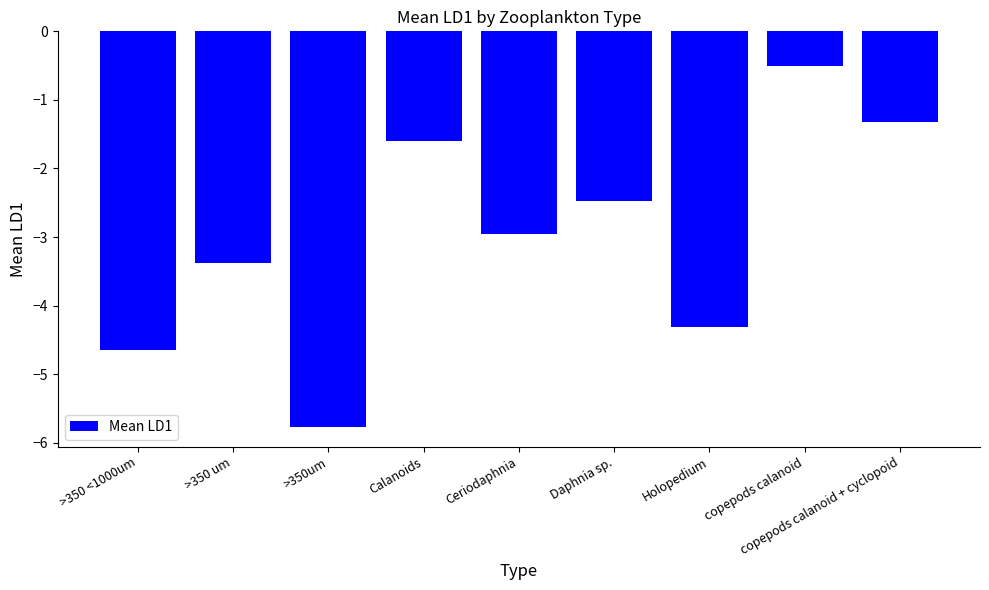

What is the average value?

-3.0